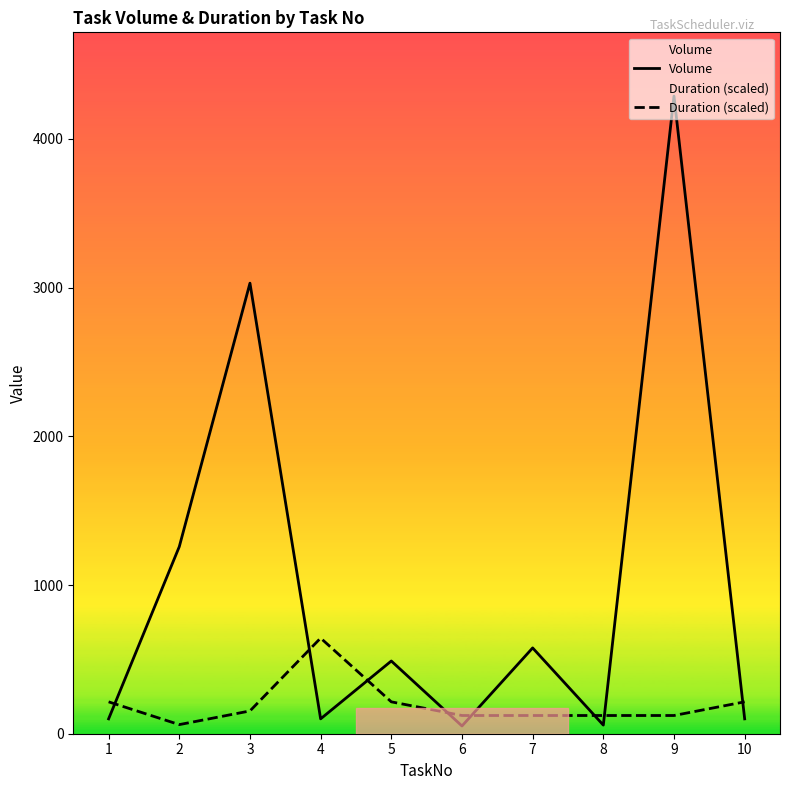

How many categories are shown in the chart?

10